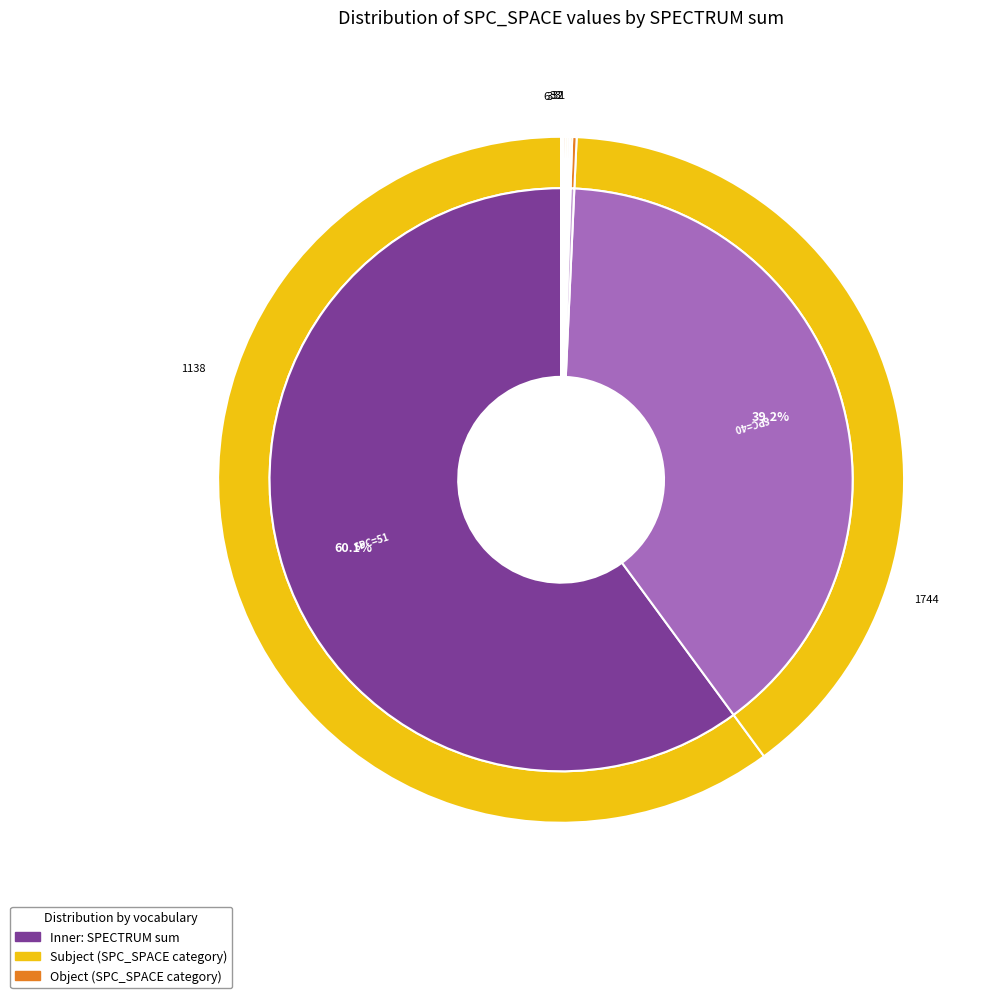

What portion of the pie excludes 39?

97.4%